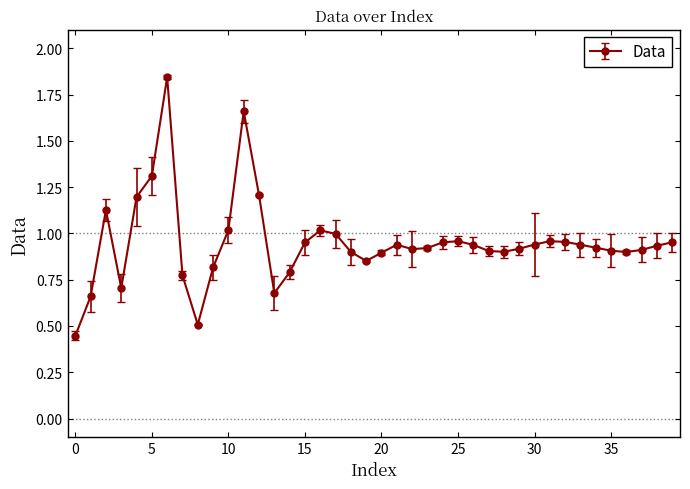

What is the sum of all values?

38.0